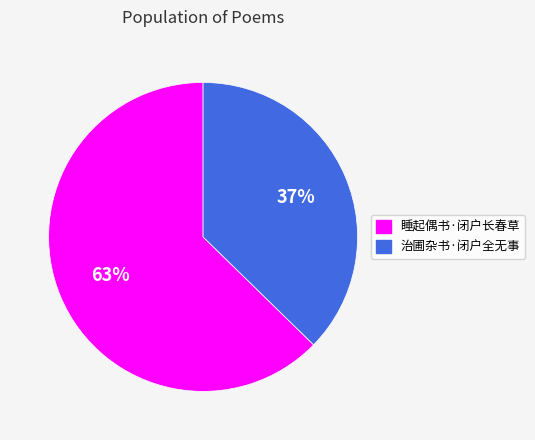

Is it true that 治圃杂书·闭户全无事 is 37% of the pie?

True